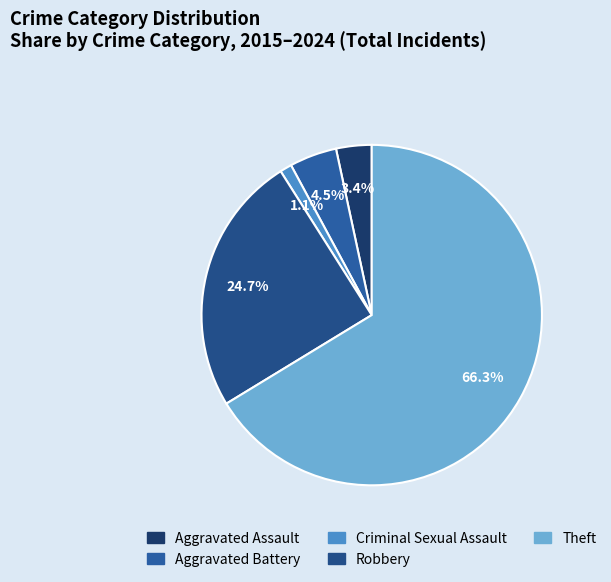

Which category has the biggest portion of the pie?

Theft